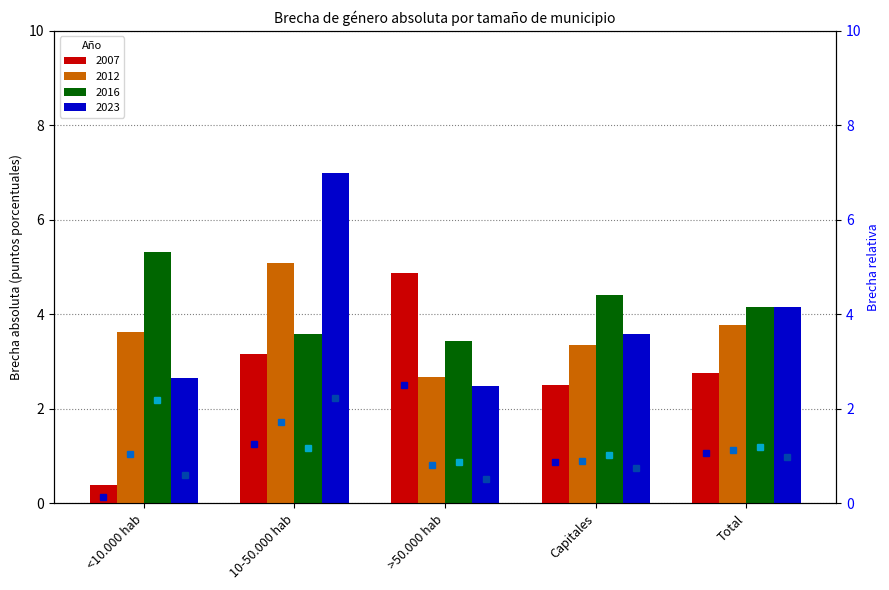

At which label does 2023 reach its peak?

10-50.000 hab